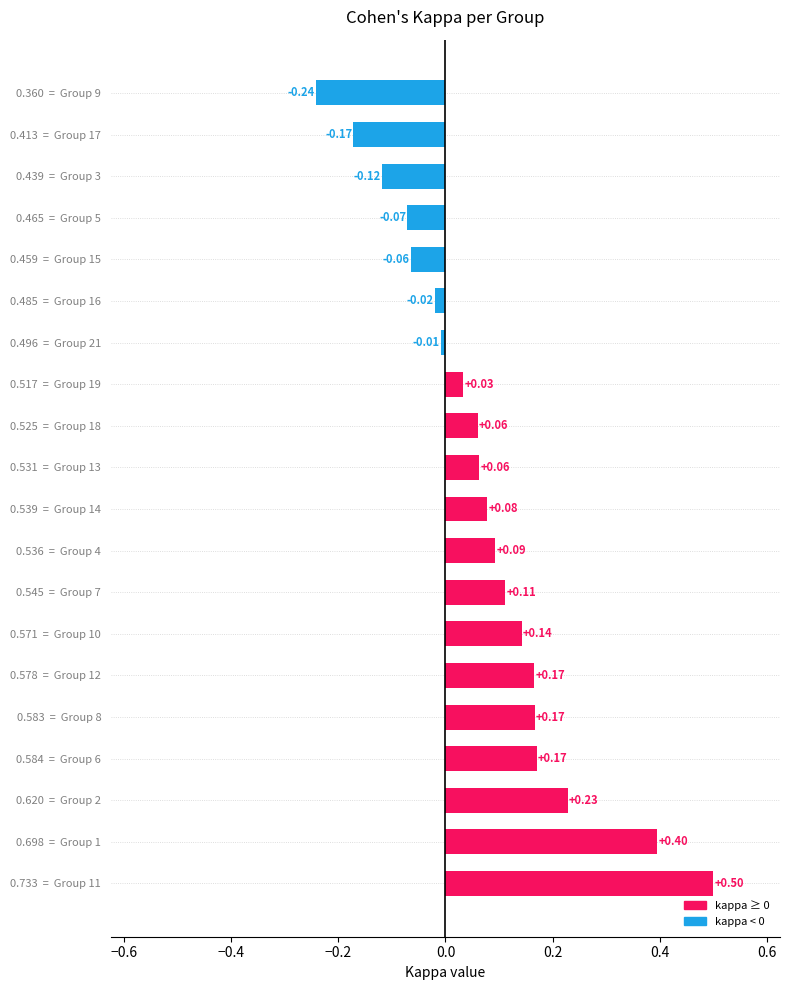

Between 0.459  =  Group 15 and 0.360  =  Group 9, which is larger?

0.459  =  Group 15